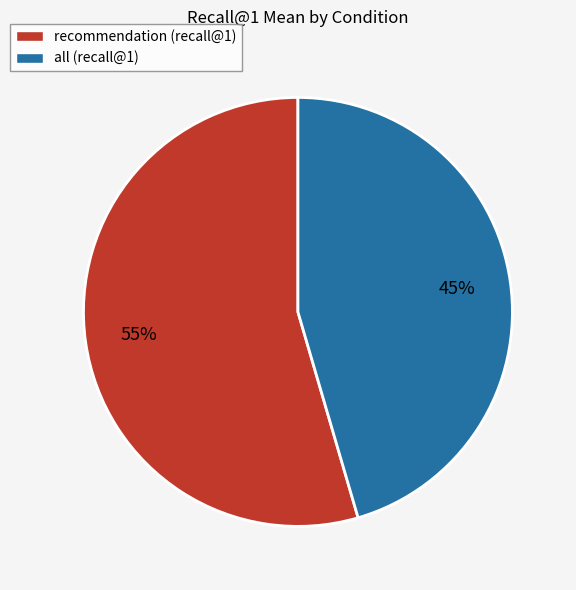

How many slices are in this pie chart?

2